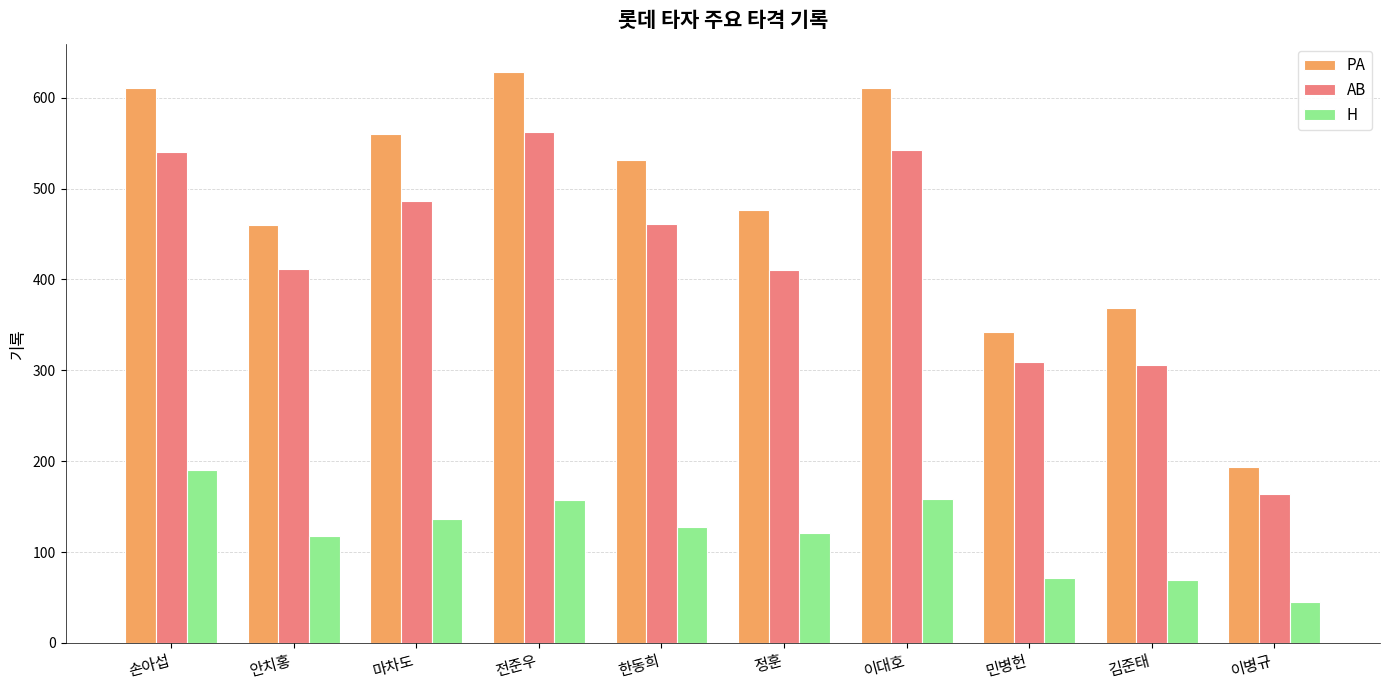

What is the sum of all AB values?

4192